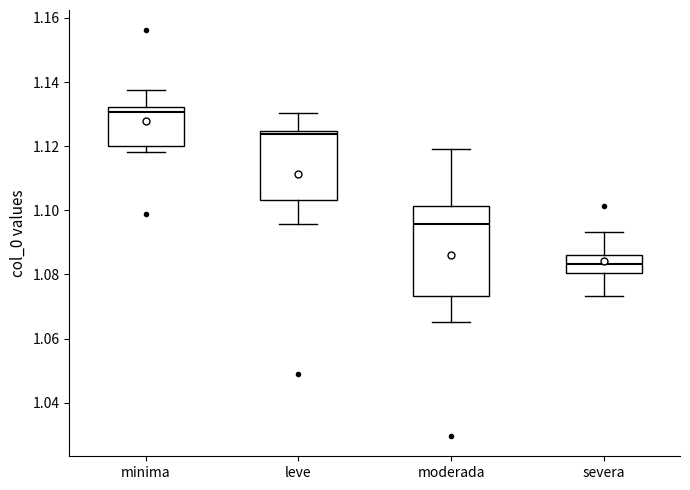

Reading left to right, read every box against the y-axis: the position of its median line, the range the box covers, and the ends of its whiskers. The values are not printed on the chart, so give them approximately, as read against the axis.

minima: median 1.130, box 1.120 to 1.132, whiskers 1.118 to 1.138
leve: median 1.124 (just below the box's upper edge), box 1.104 to 1.124, whiskers 1.096 to 1.130
moderada: median 1.096, box 1.074 to 1.102, whiskers 1.066 to 1.120
severa: median 1.084, box 1.080 to 1.086, whiskers 1.074 to 1.094